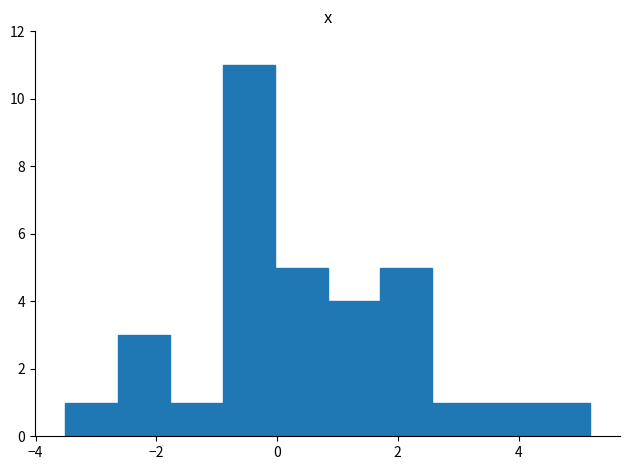

Reading left to right, list every bar in this chart as the range it spans on the x-axis followed by its height. Neither the bar edges nor the heights are printed on the chart, so give them approximately, as read against the axes.

-3.6 to -2.6: 1
-2.6 to -1.8: 3
-1.8 to -0.8: 1
-0.8 to 0.0: 11
0.0 to 0.8: 5
0.8 to 1.8: 4
1.8 to 2.6: 5
2.6 to 3.4: 1
3.4 to 4.4: 1
4.4 to 5.2: 1